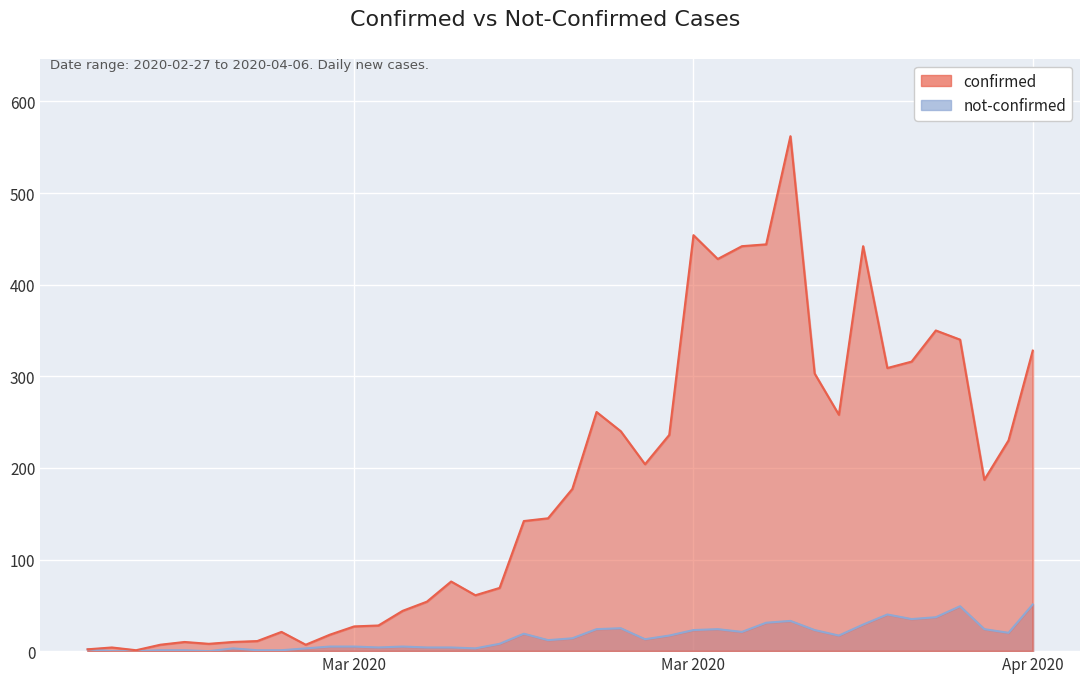

What is the sum of all not-confirmed values?

631